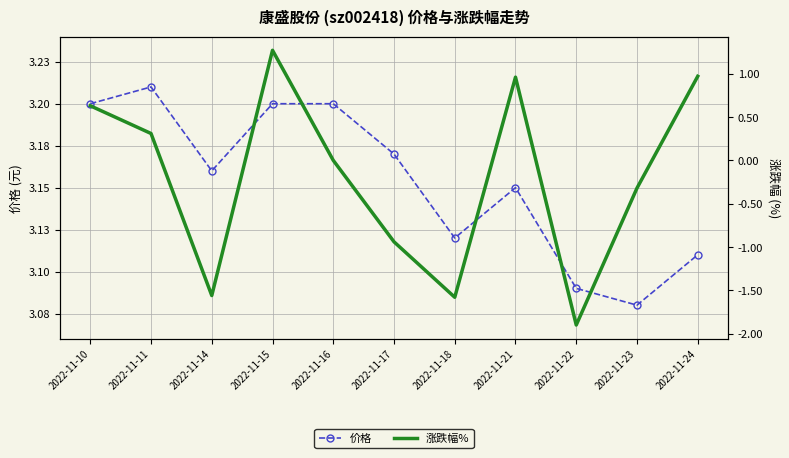

Reading left to right, what are all the values shown in this chart?

价格: 2022-11-10=3.2	2022-11-11=3.2	2022-11-14=3.2	2022-11-15=3.2	2022-11-16=3.2	2022-11-17=3.2	2022-11-18=3.1	2022-11-21=3.1	2022-11-22=3.1	2022-11-23=3.1	2022-11-24=3.1
涨跌幅%: 2022-11-10=0.6	2022-11-11=0.3	2022-11-14=-1.6	2022-11-15=1.3	2022-11-16=0.0	2022-11-17=-0.9	2022-11-18=-1.6	2022-11-21=1.0	2022-11-22=-1.9	2022-11-23=-0.3	2022-11-24=1.0